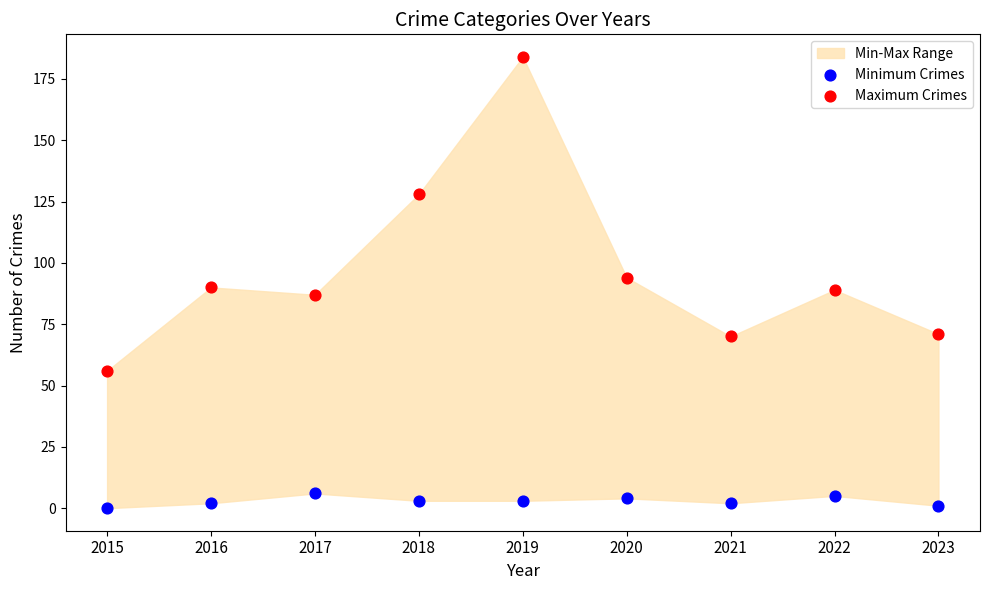

Which series reaches the maximum Y coordinate?

Maximum Crimes